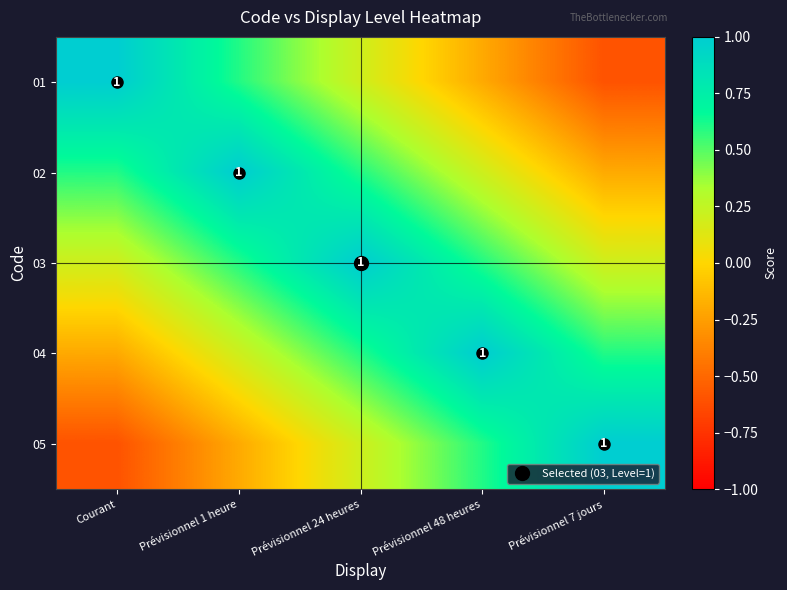

List the labels in order of 05 value, largest first.

Prévisionnel 7 jours, Prévisionnel 48 heures, Prévisionnel 24 heures, Prévisionnel 1 heure, Courant